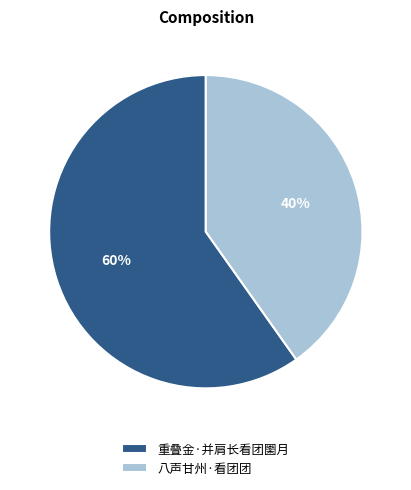

Which category accounts for the majority?

重叠金·并肩长看团圞月